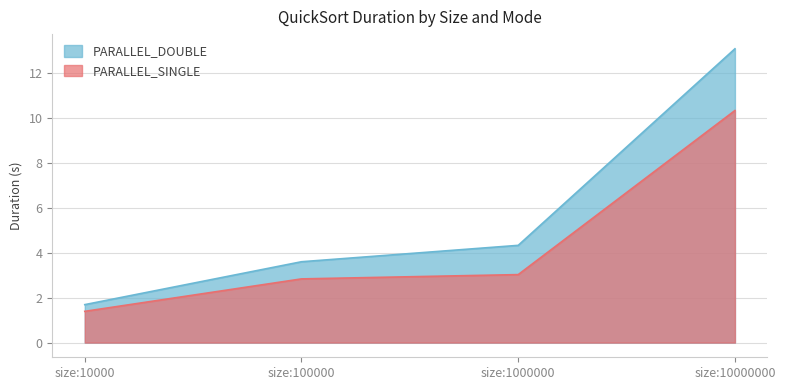

Between size:100000 and size:10000000, which series saw the biggest shift?

PARALLEL_DOUBLE